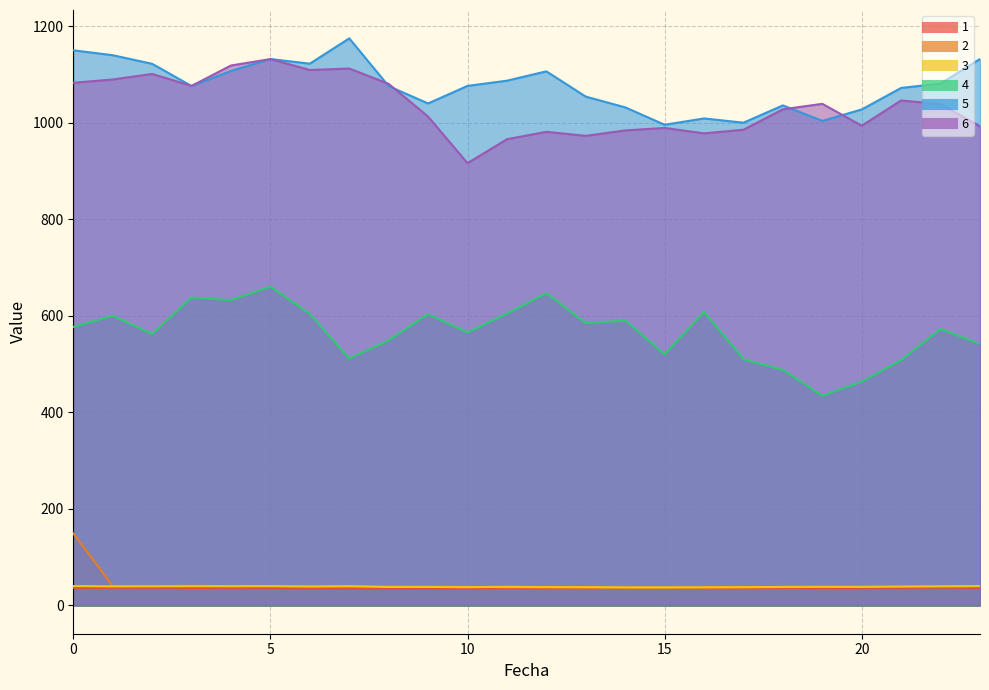

List the labels in order of 2 value, largest first.

0, 3, 2, 1, 5, 4, 23, 8, 22, 6, 9, 7, 21, 10, 20, 19, 18, 12, 17, 11, 16, 13, 15, 14